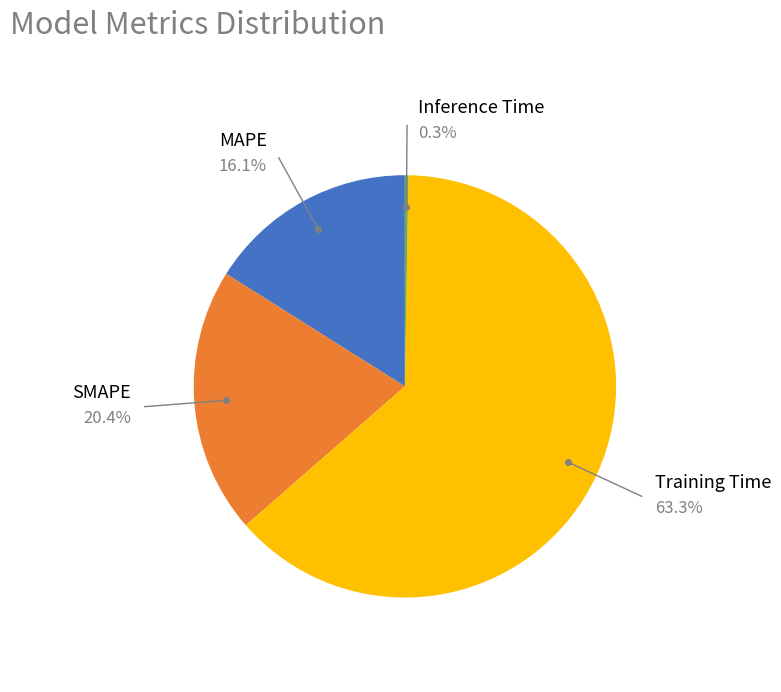

What percentage do Training Time and MAPE together represent?

79.3%